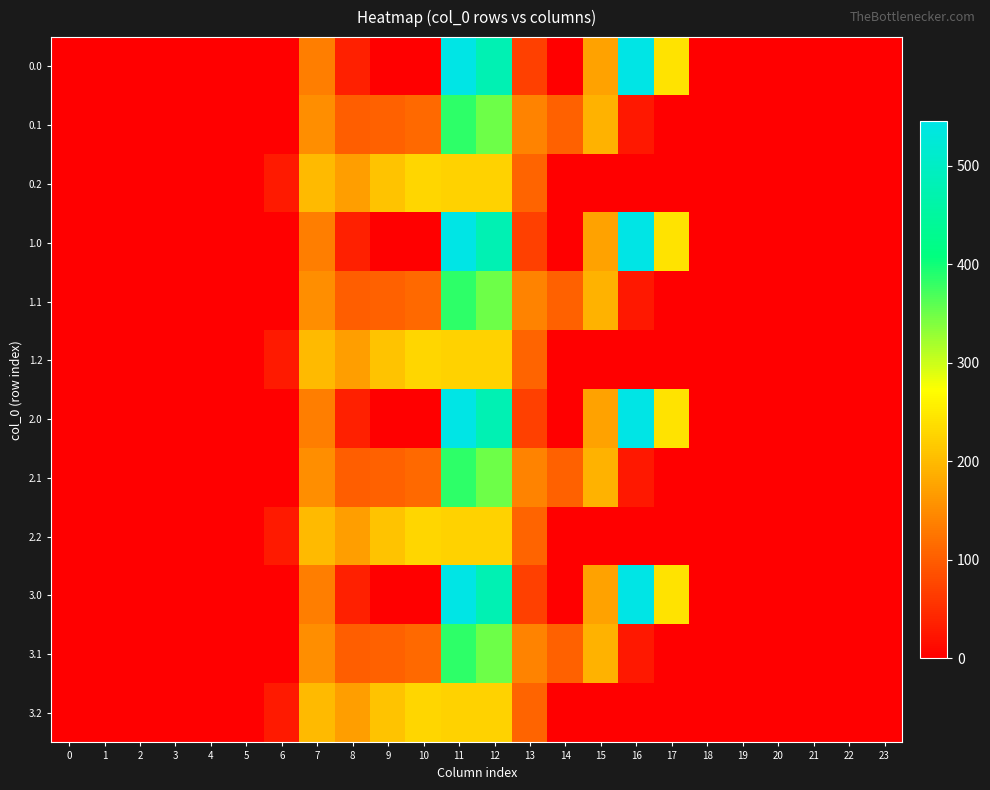

At how many categories does at least one series exceed 278?

3